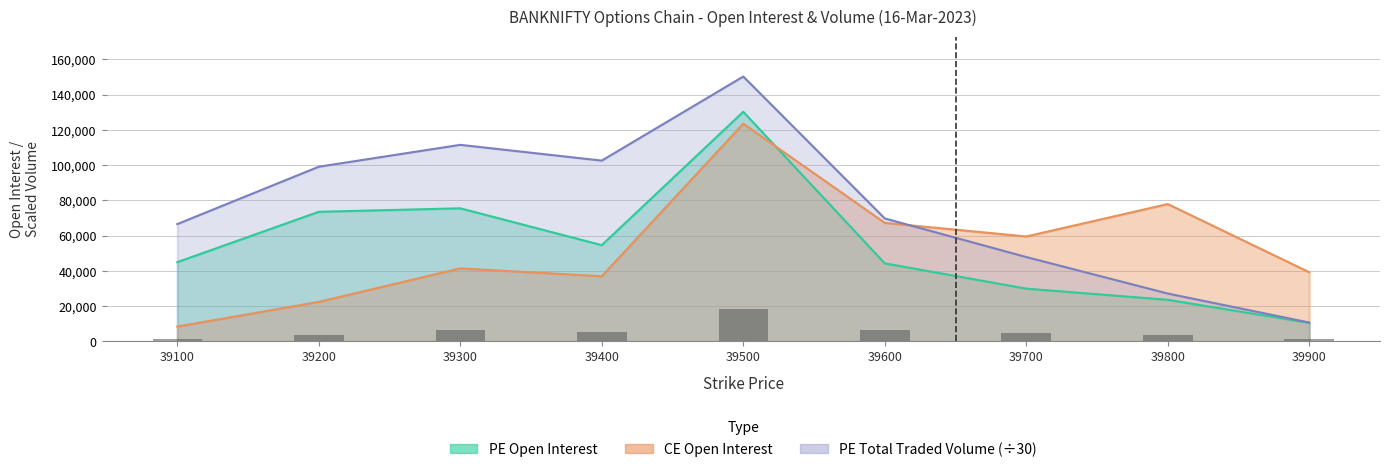

Which series has the largest total across all categories?

PE Total Traded Volume